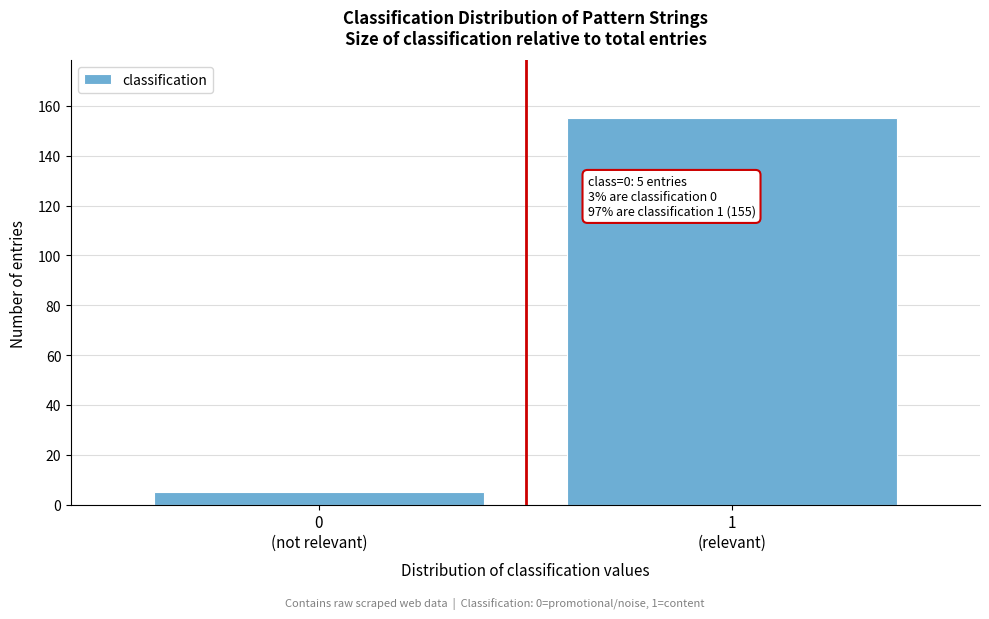

Reading left to right, transcribe all the data shown in this chart.

5	155